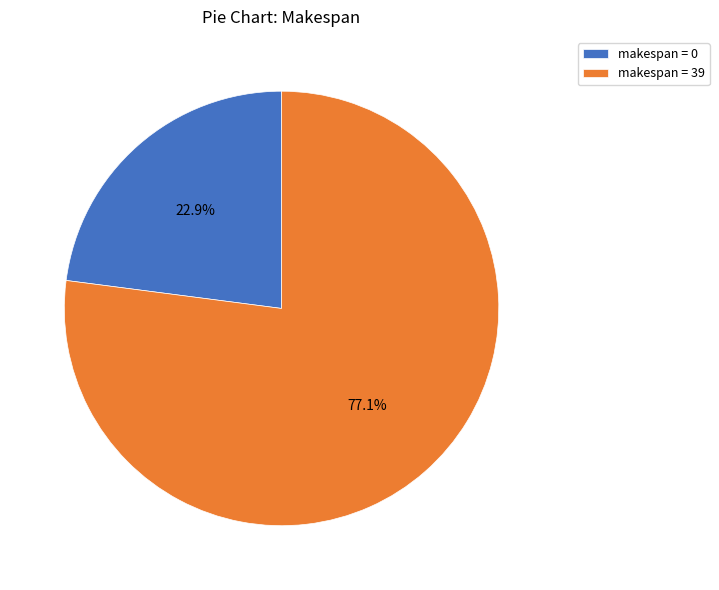

Which category has the smallest portion of the pie?

makespan = 0